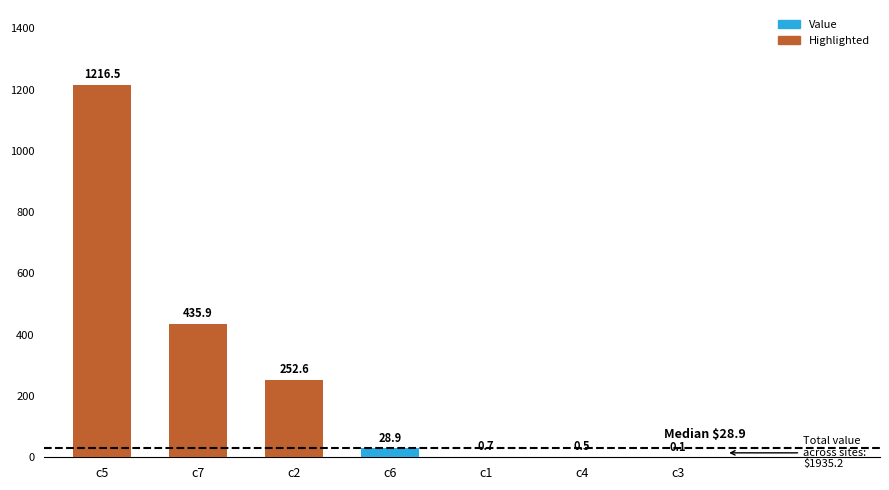

True or false: the data shows 28.9 at c6.

True